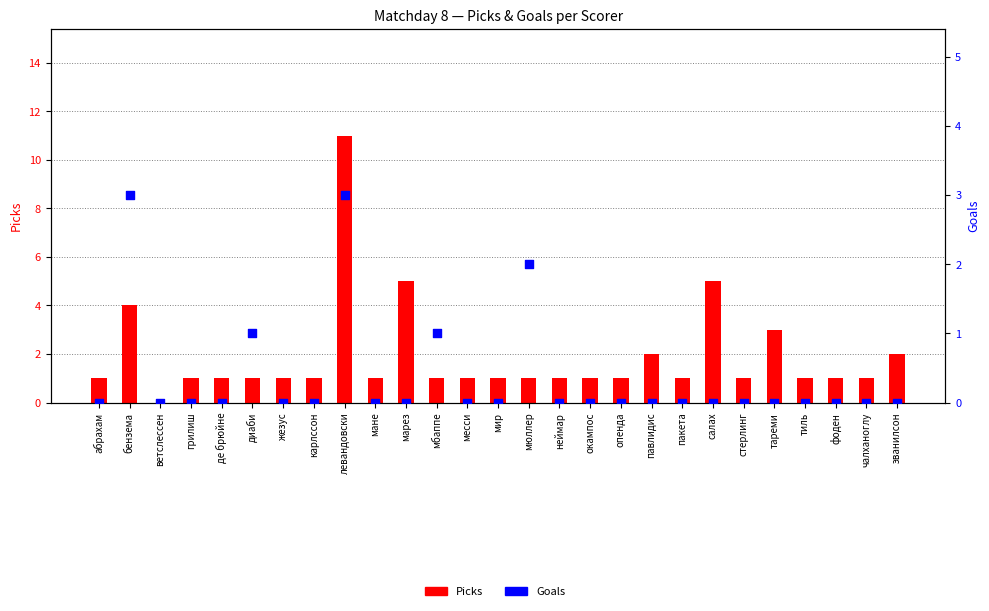

Which series has the largest total across all categories?

Picks